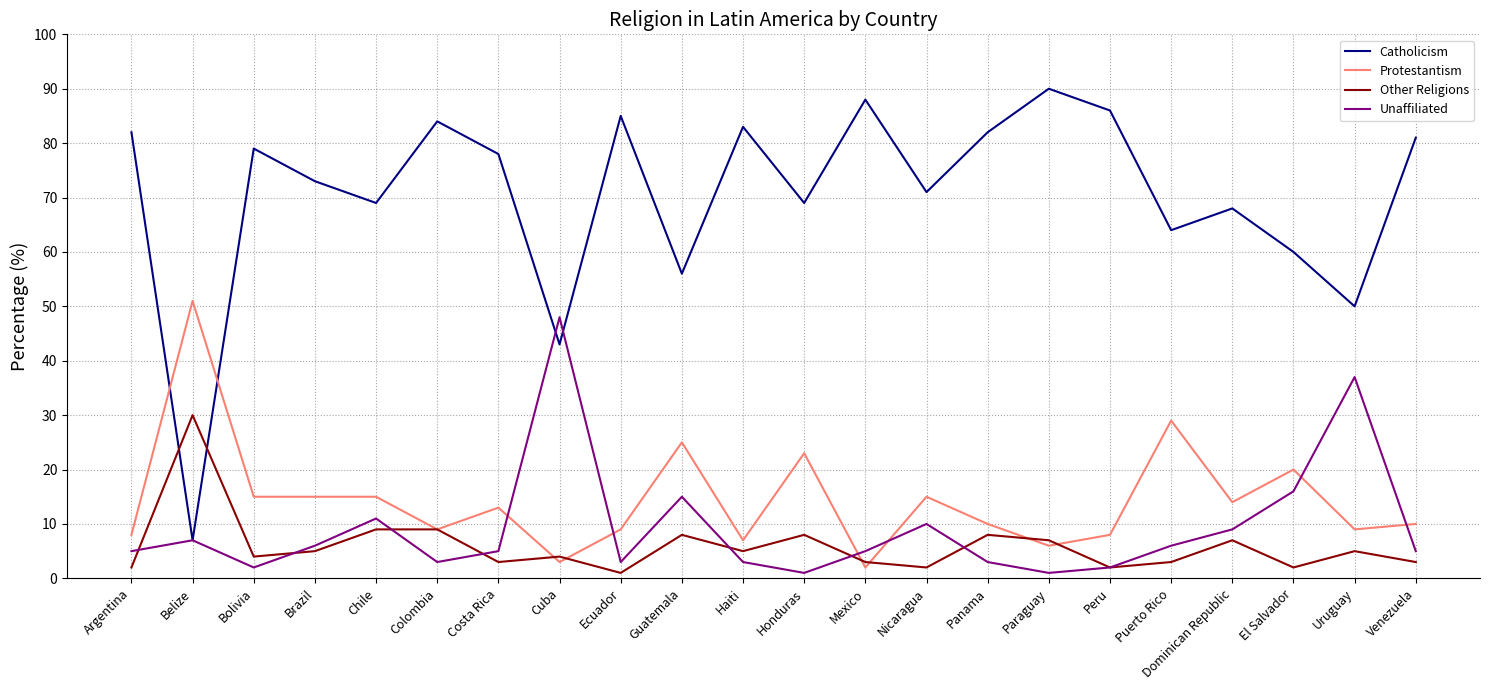

What is the difference between the highest and lowest values at Costa Rica?

75